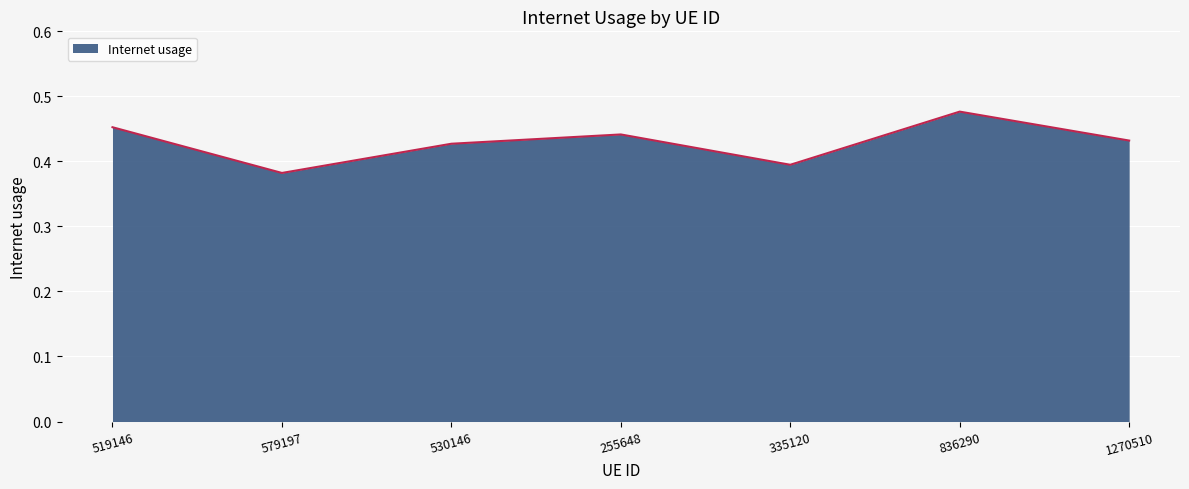

What is the difference between the second highest and second lowest values?

0.1